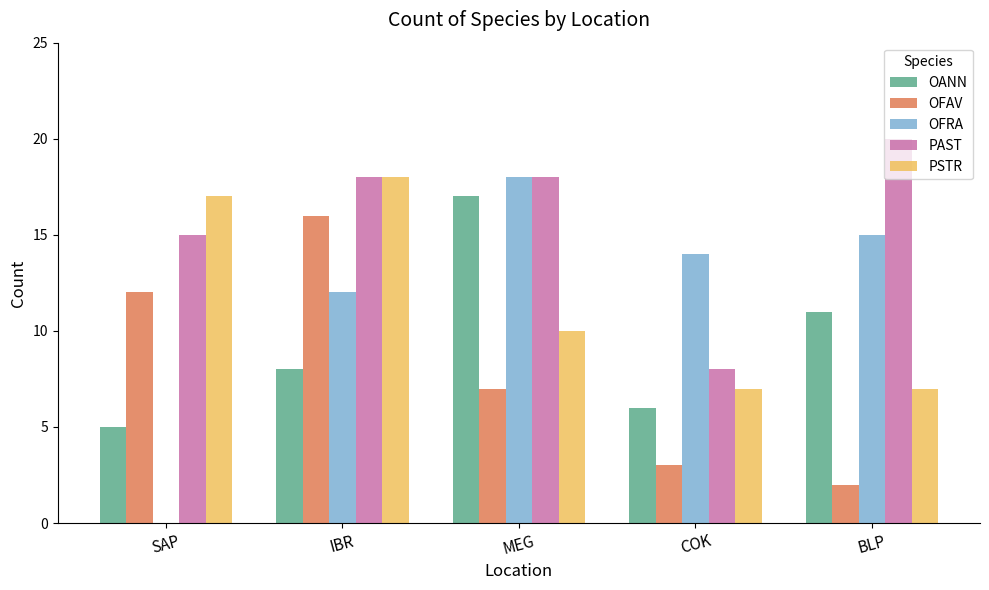

Which series has the largest total across all categories?

PAST